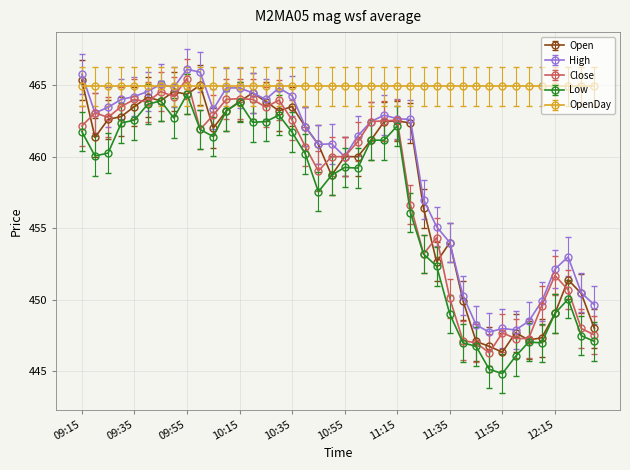

What is the value of the Low point at the 34th from the left?

446.1